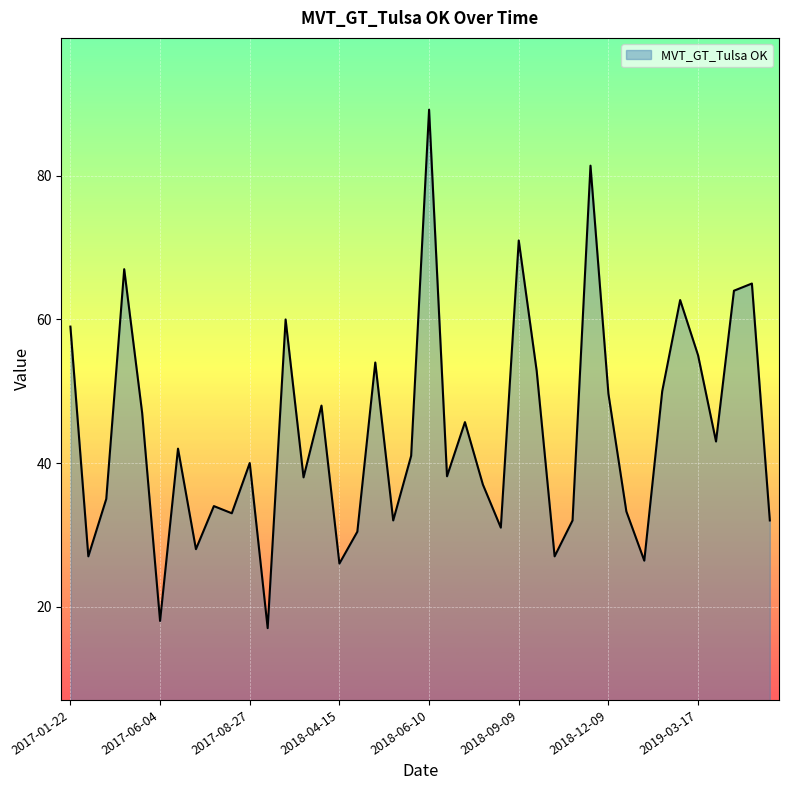

What is the smallest value displayed?

17.0